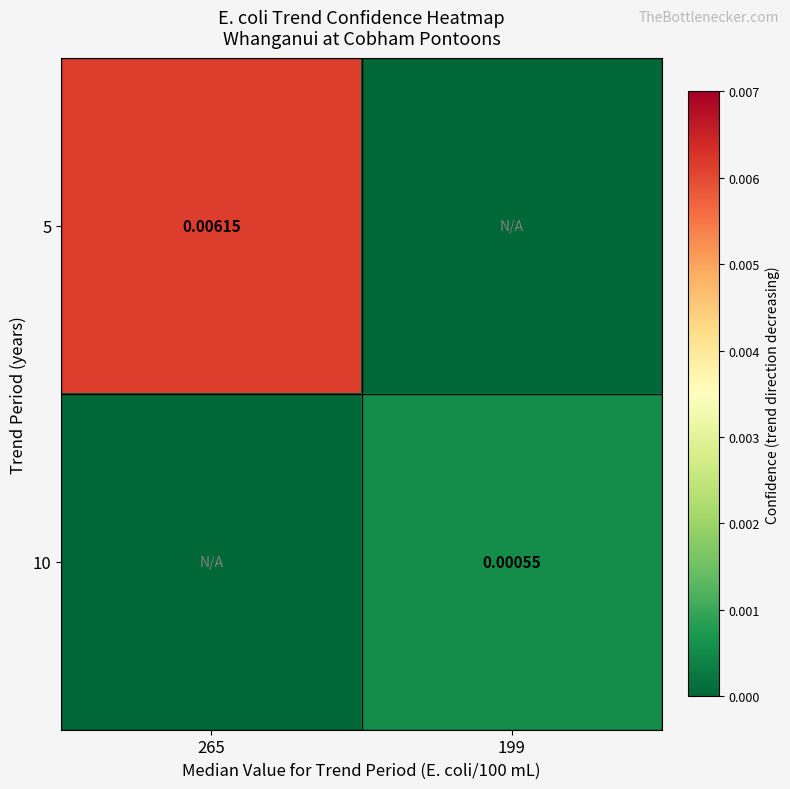

At 265, list the series in order from smallest to largest.

10, 5